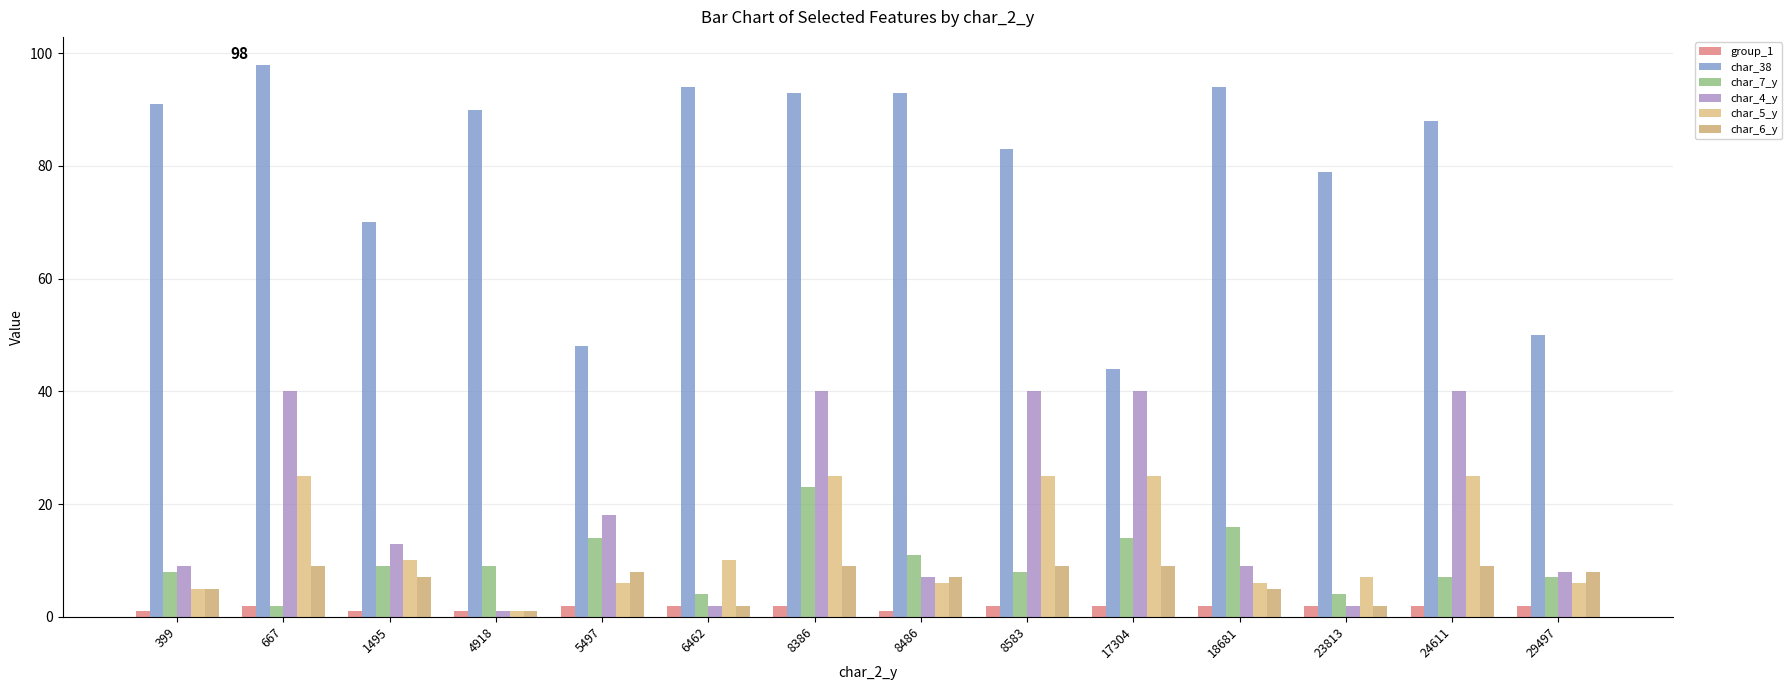

What is the value of the char_38 bar at the 8th from the left?

93